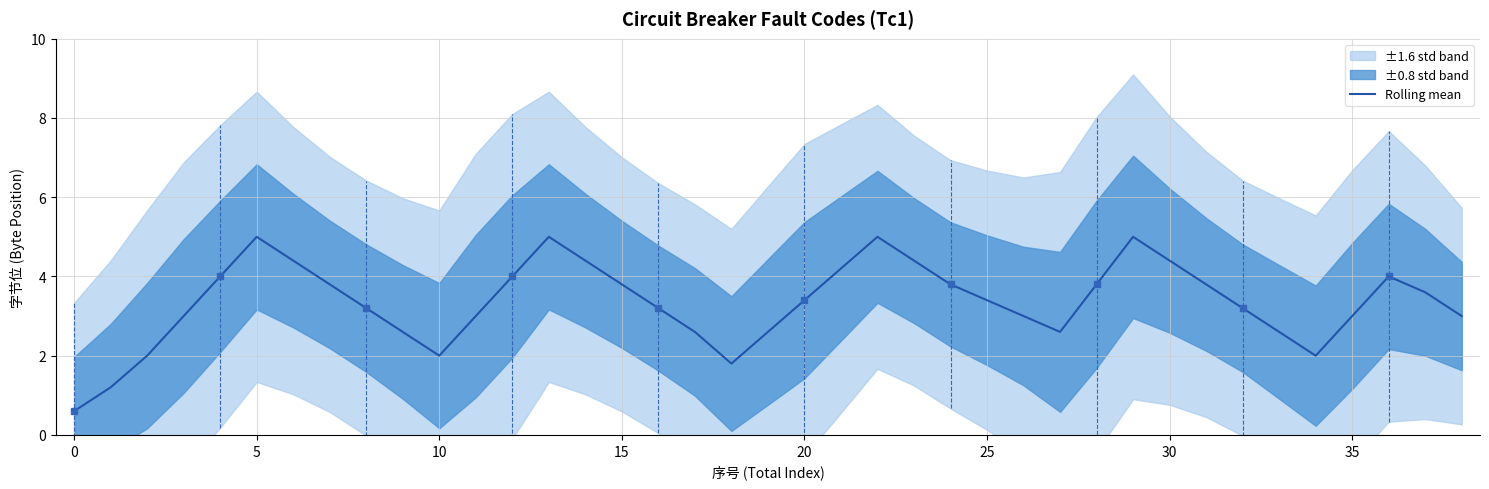

Reading left to right, list all the values displayed in this chart.

0.6	1.2	2.0	3.0	4.0	5.0	4.4	3.8	3.2	2.6	2.0	3.0	4.0	5.0	4.4	3.8	3.2	2.6	1.8	2.6	3.4	4.2	5.0	4.4	3.8	3.4	3.0	2.6	3.8	5.0	4.4	3.8	3.2	2.6	2.0	3.0	4.0	3.6	3.0